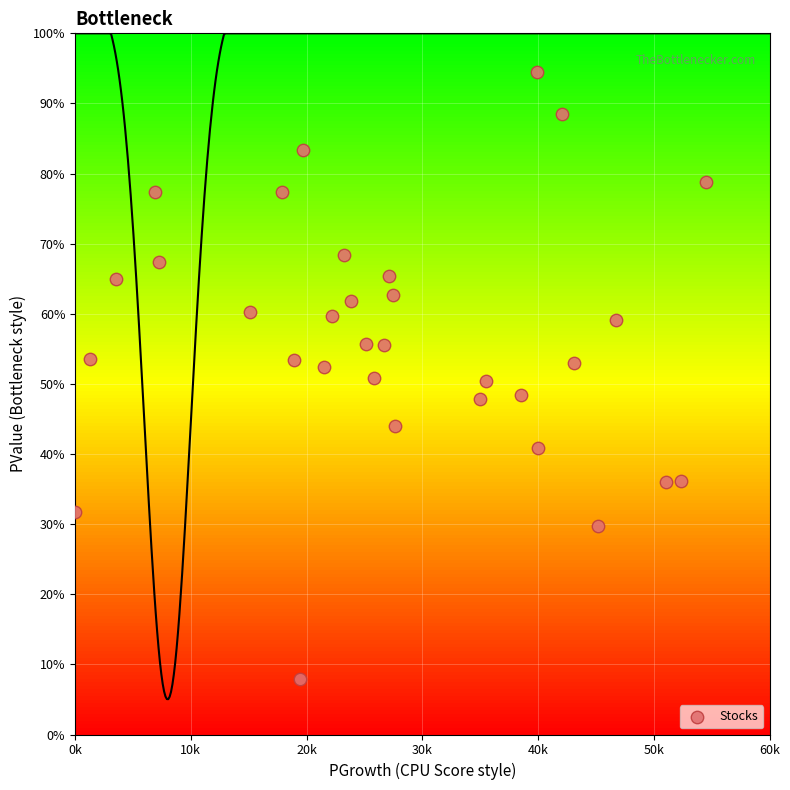

What is the range of X values (max minus min)?

54.5